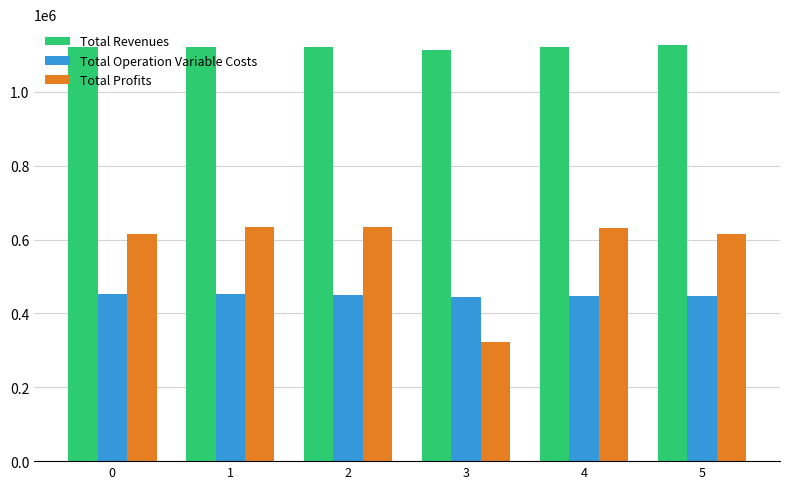

What is the highest value of the Total Revenues series?

1127177.4